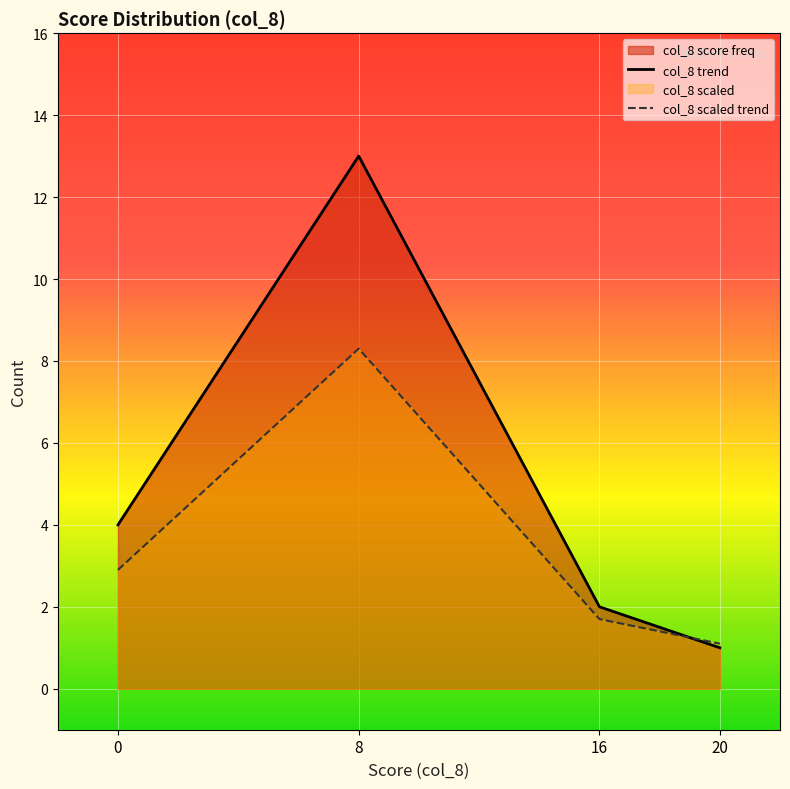

Which label corresponds to the largest value in the chart?

8